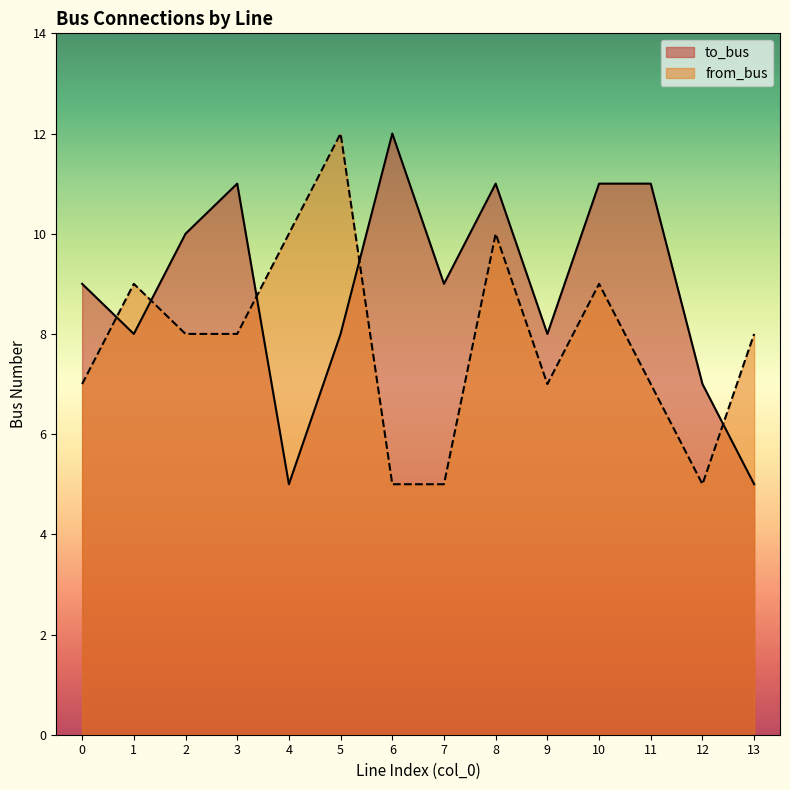

True or false: from_bus has a value of 9 at 9.

False